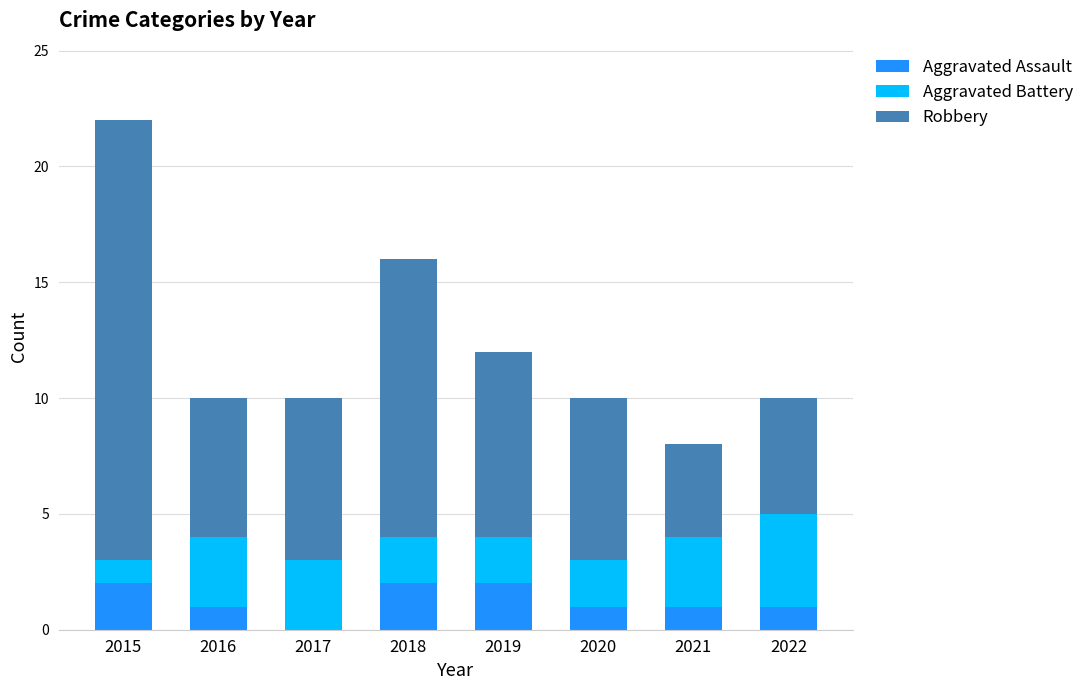

Count the number of data series in this chart.

3